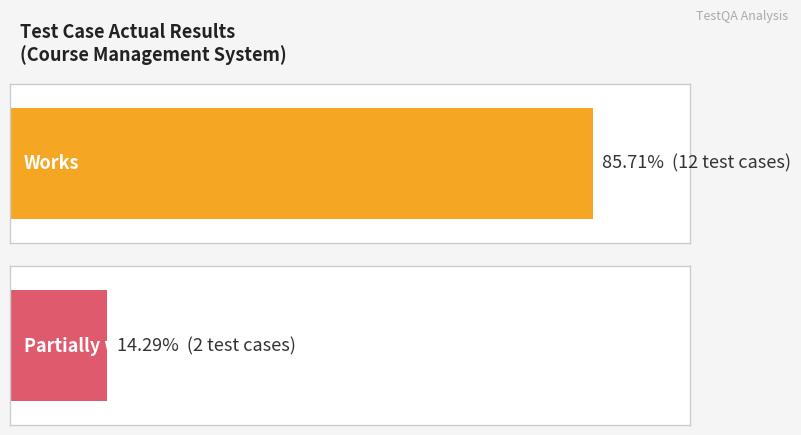

What are all the series names shown in the legend?

Works, Partially works